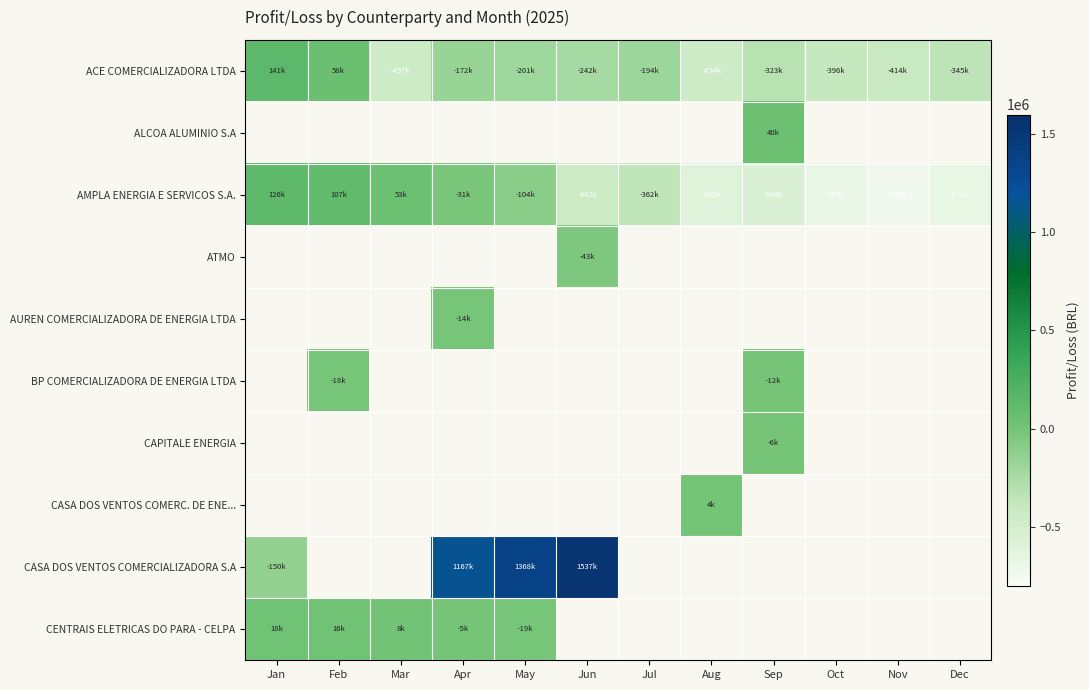

At how many categories does at least one series exceed 165634?

3